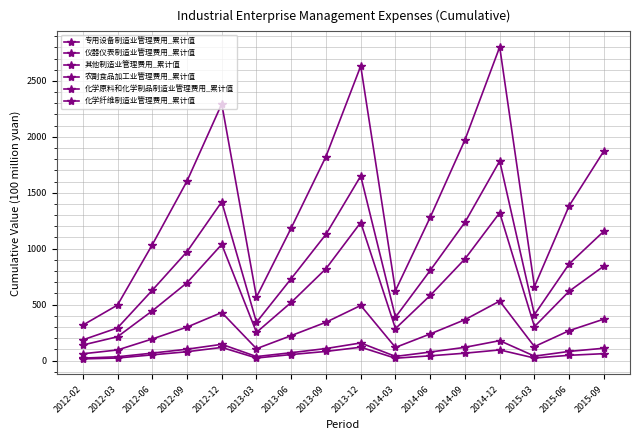

Is the value of 农副食品加工业管理费用_累计值 at 2012-09 greater than the value of 仪器仪表制造业管理费用_累计值 at 2012-03?

Yes